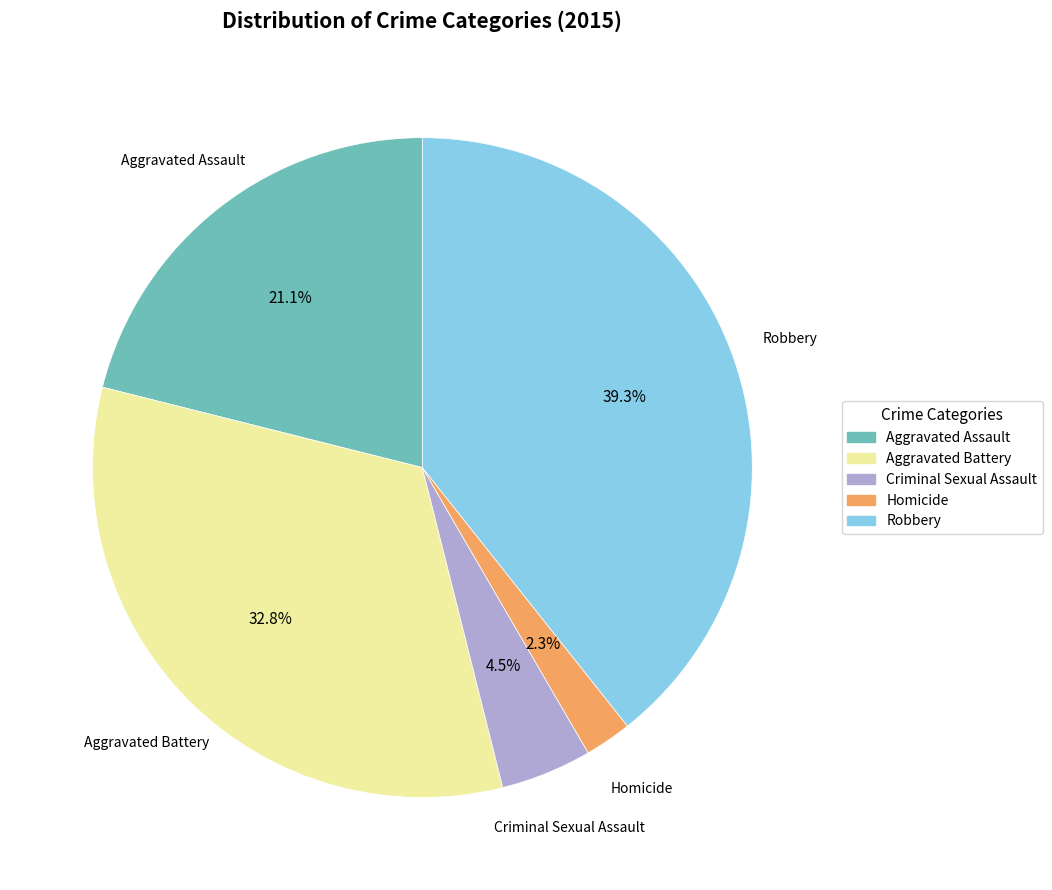

Count the number of slices in the pie.

5